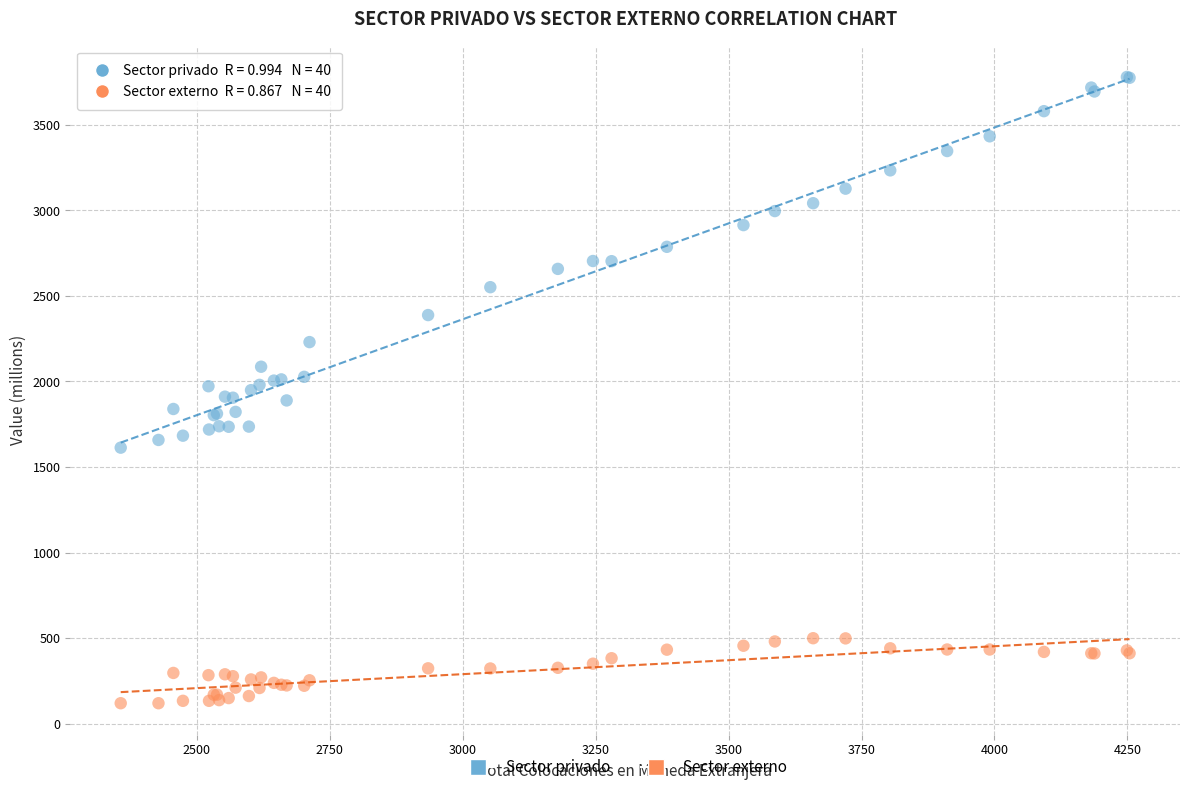

Which series reaches the maximum Y coordinate?

Sector privado